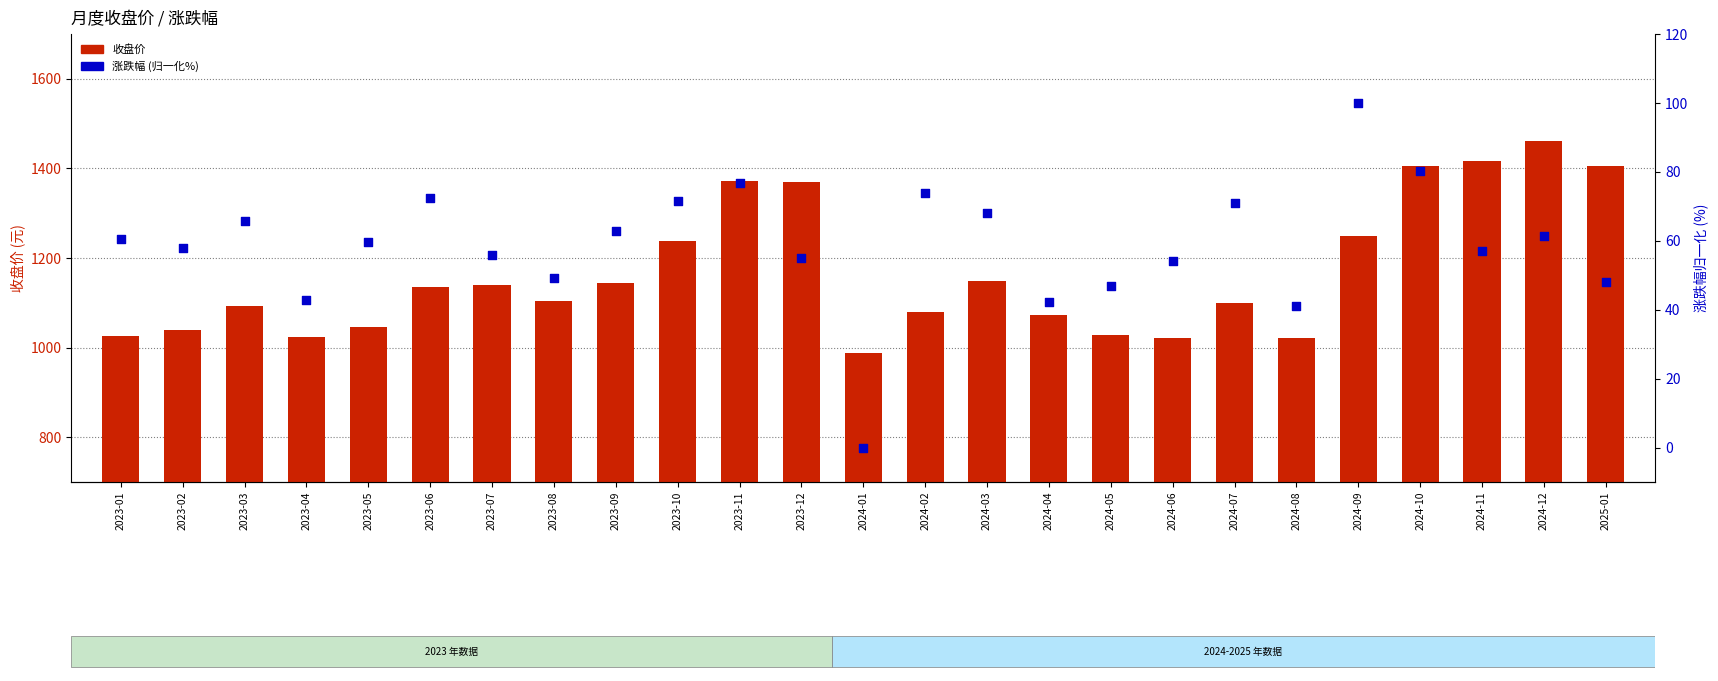

What are all the series names shown in the legend?

收盘价, 涨跌幅 (归一化%)